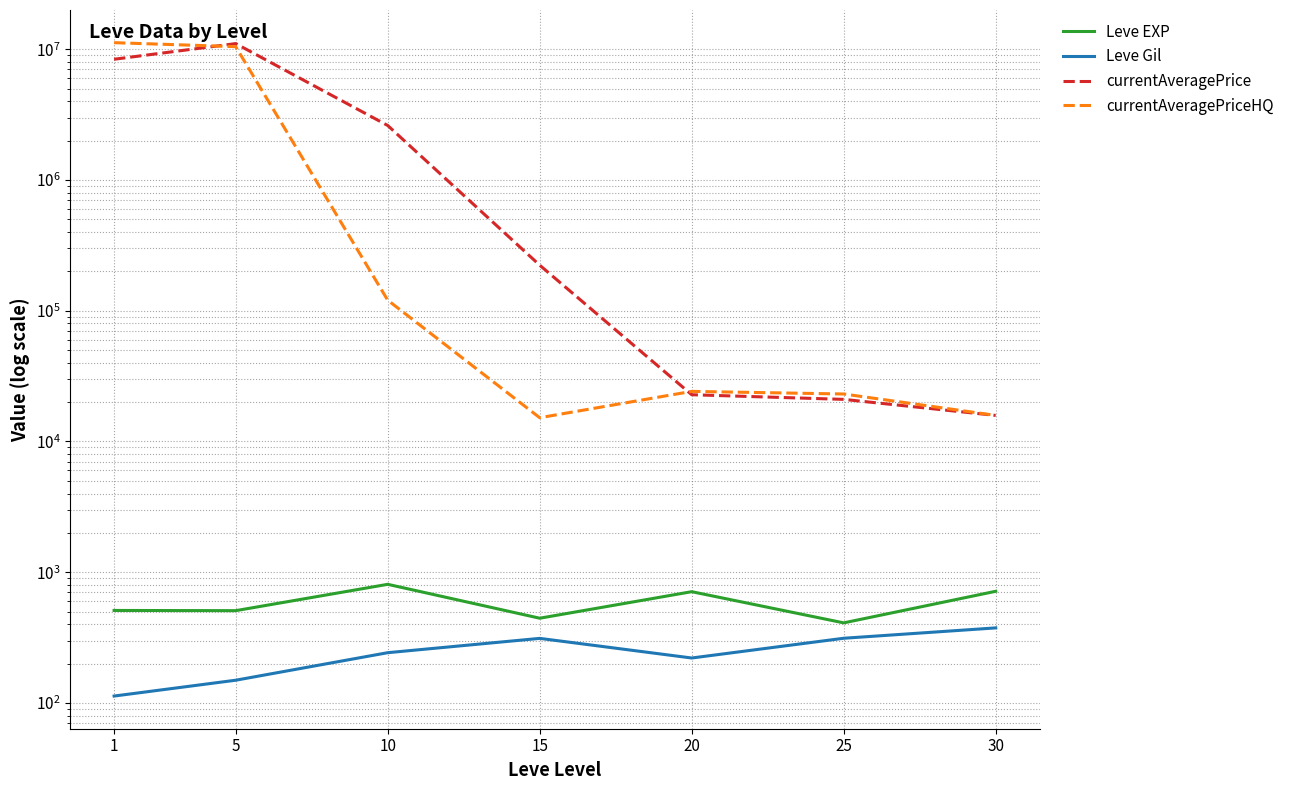

True or false: Leve Gil and currentAveragePrice cross at least once.

False